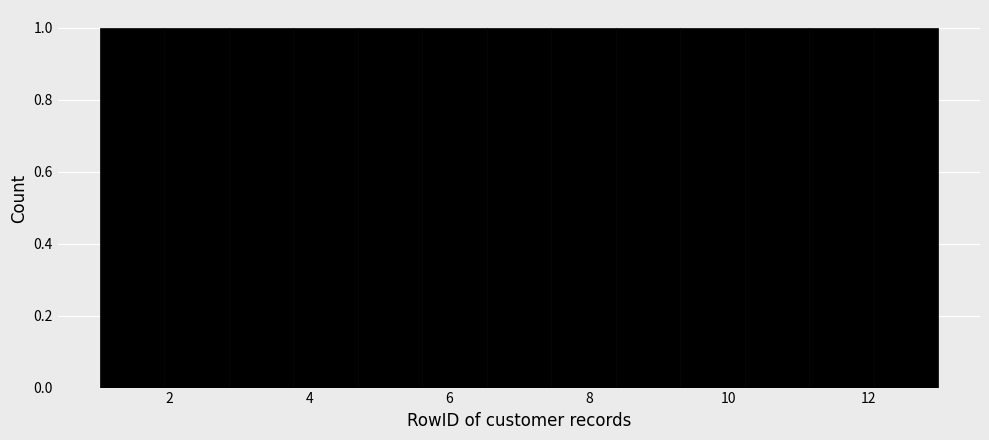

Reading left to right, transcribe this chart: for each bar, give the range it covers on the x-axis and its height. Neither the bar edges nor the heights are printed on the chart, so give them approximately, as read against the axes.

1.0 to 2.0: 1
2.0 to 2.8: 1
2.8 to 3.8: 1
3.8 to 4.6: 1
4.6 to 5.6: 1
5.6 to 6.6: 1
6.6 to 7.4: 1
7.4 to 8.4: 1
8.4 to 9.4: 1
9.4 to 10.2: 1
10.2 to 11.2: 1
11.2 to 12.0: 1
12.0 to 13.0: 1